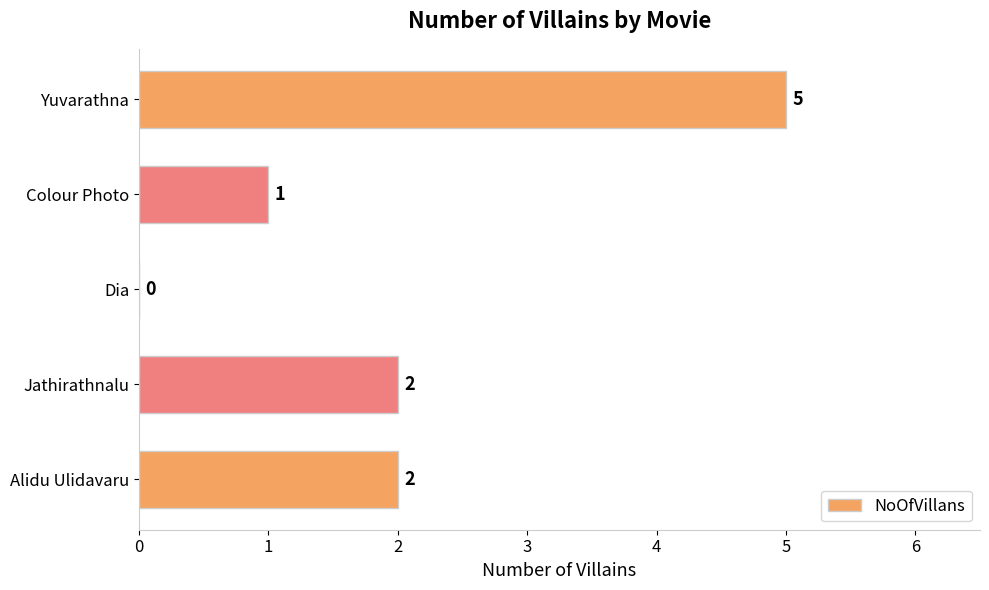

What is the sum of the values at Yuvarathna and Alidu Ulidavaru?

7